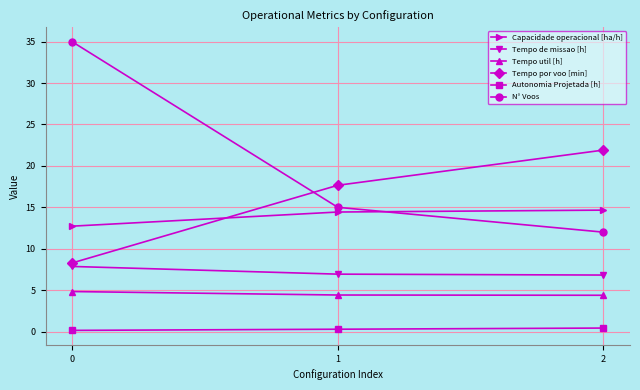

Rank the series at 0 from lowest to highest value.

Autonomia Projetada [h], Tempo util [h], Tempo de missao [h], Tempo por voo [min], Capacidade operacional [ha/h], N° Voos